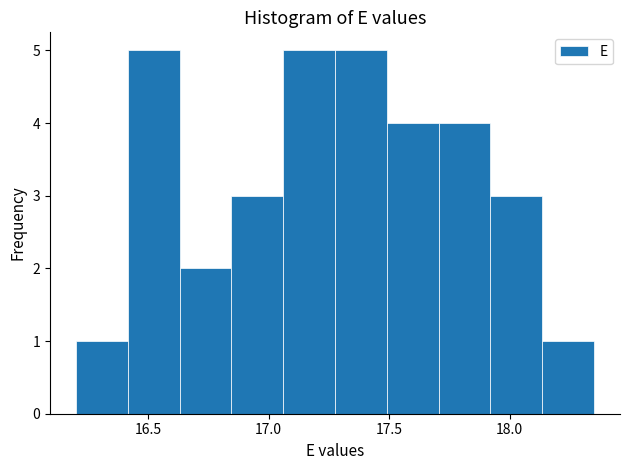

Reading left to right, list every bar in this chart as the range it spans on the x-axis followed by its height. Neither the bar edges nor the heights are printed on the chart, so give them approximately, as read against the axes.

16.200 to 16.415: 1
16.415 to 16.630: 5
16.630 to 16.845: 2
16.845 to 17.060: 3
17.060 to 17.275: 5
17.275 to 17.490: 5
17.490 to 17.705: 4
17.705 to 17.920: 4
17.920 to 18.135: 3
18.135 to 18.350: 1